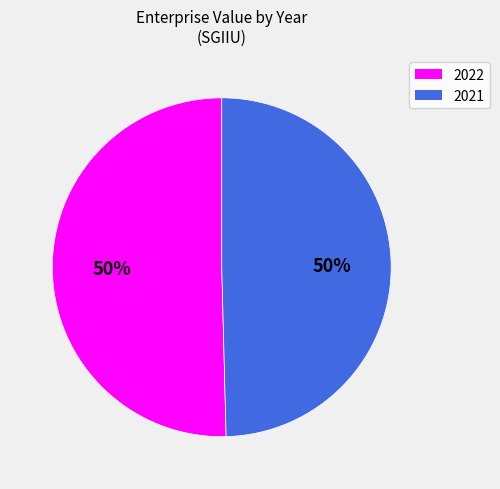

How many slices are in this pie chart?

2